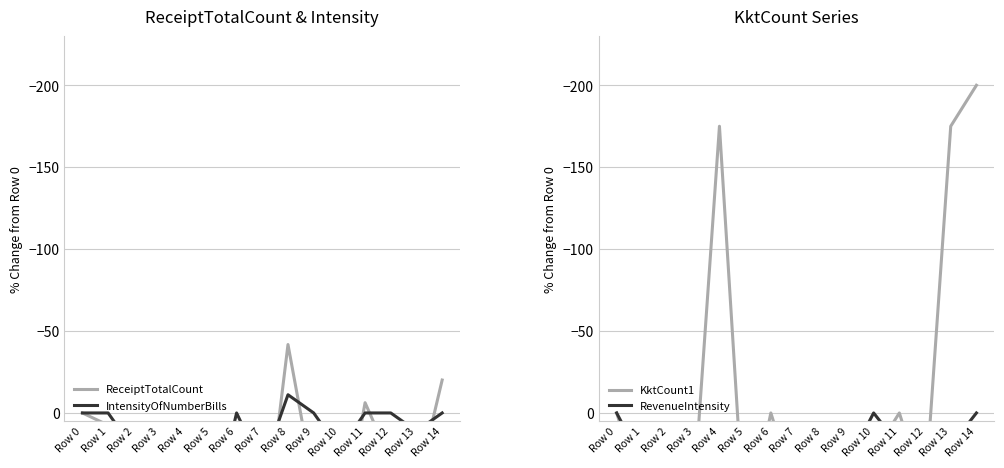

Rank the categories by KktCount1 value from lowest to highest.

Row 14, Row 4, Row 13, Row 0, Row 6, Row 11, Row 10, Row 1, Row 3, Row 7, Row 8, Row 9, Row 12, Row 2, Row 5